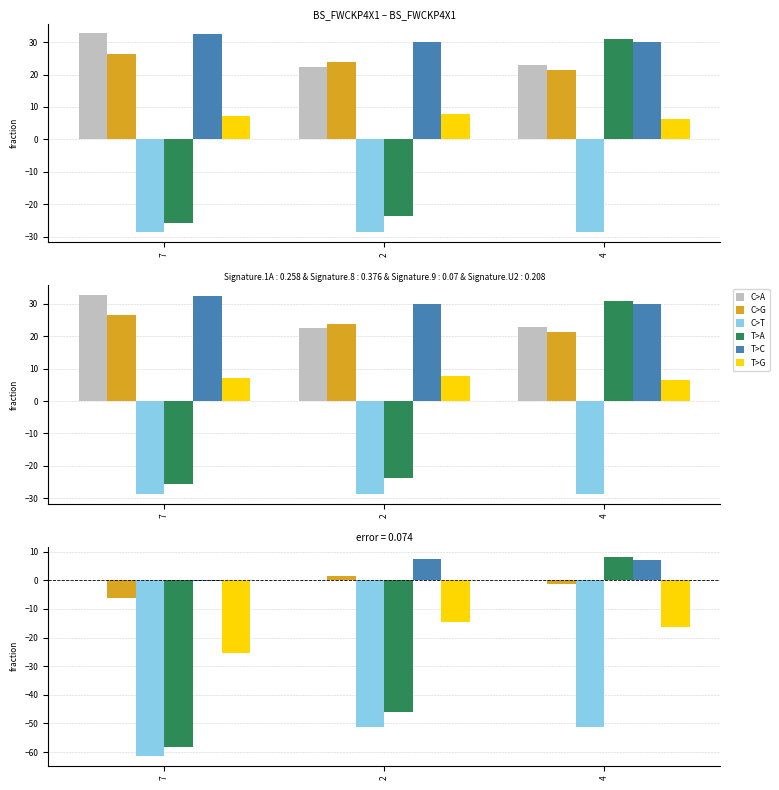

How many values in the T>A series are below -46?

2